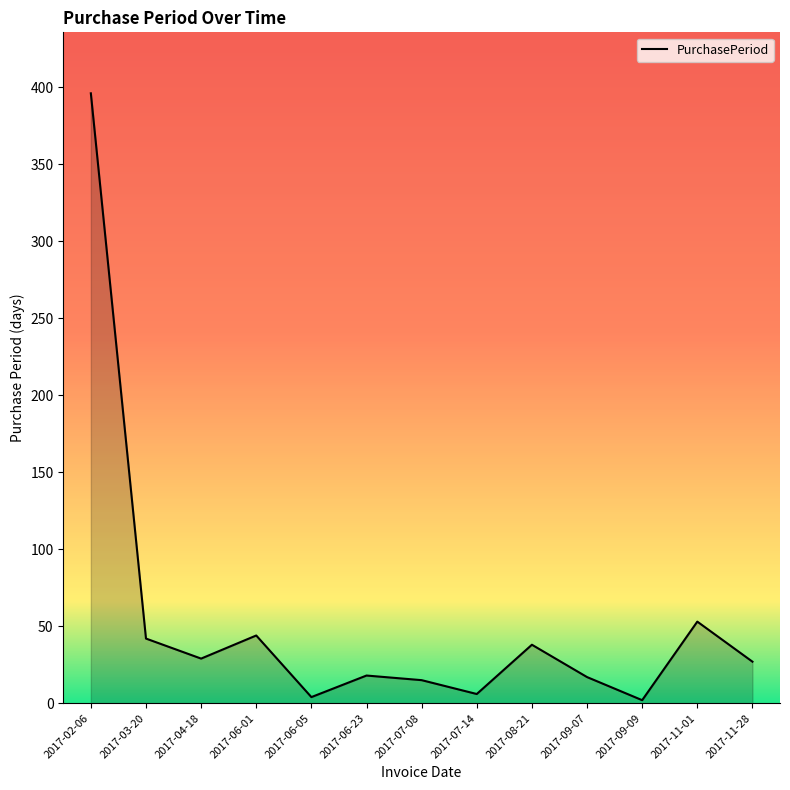

Where is the data nearest to the value 199?

2017-11-01